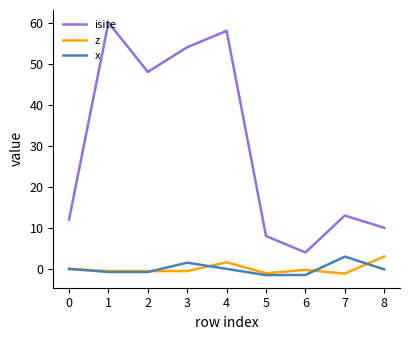

What is the highest value of the x series?

3.0